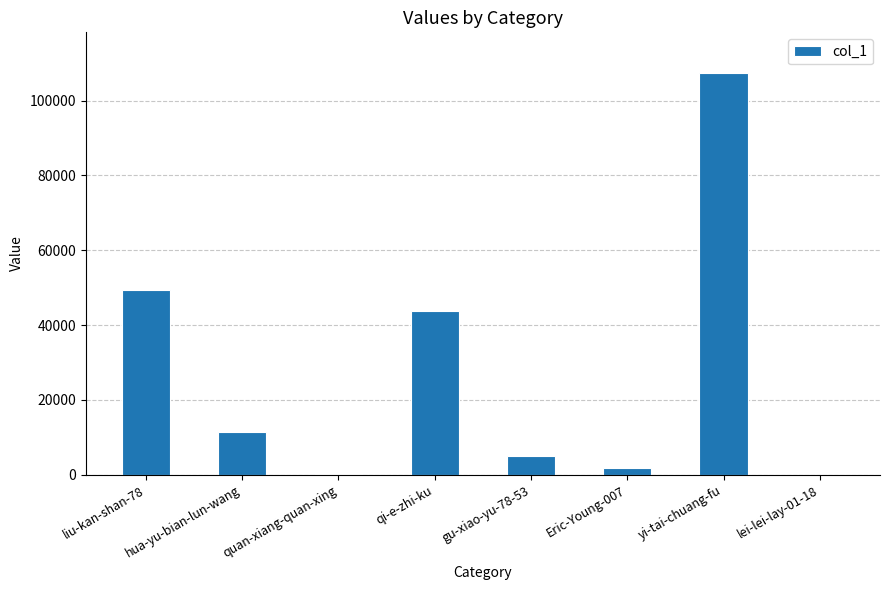

Count the number of data series in this chart.

1